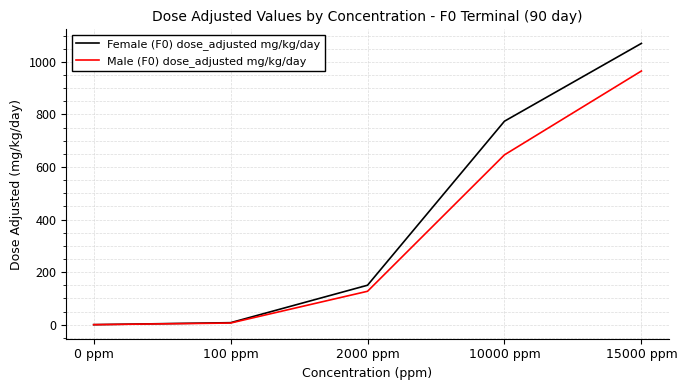

Between 0 ppm and 15000 ppm, which series saw the biggest shift?

Female (F0) dose_adjusted mg/kg/day